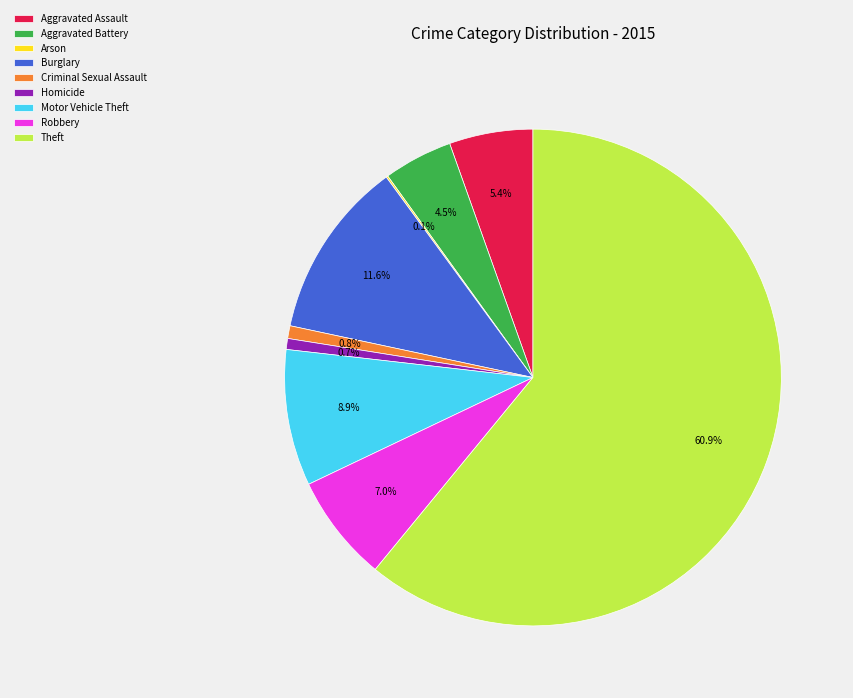

Combined, do Theft and Aggravated Battery account for over 50%?

Yes